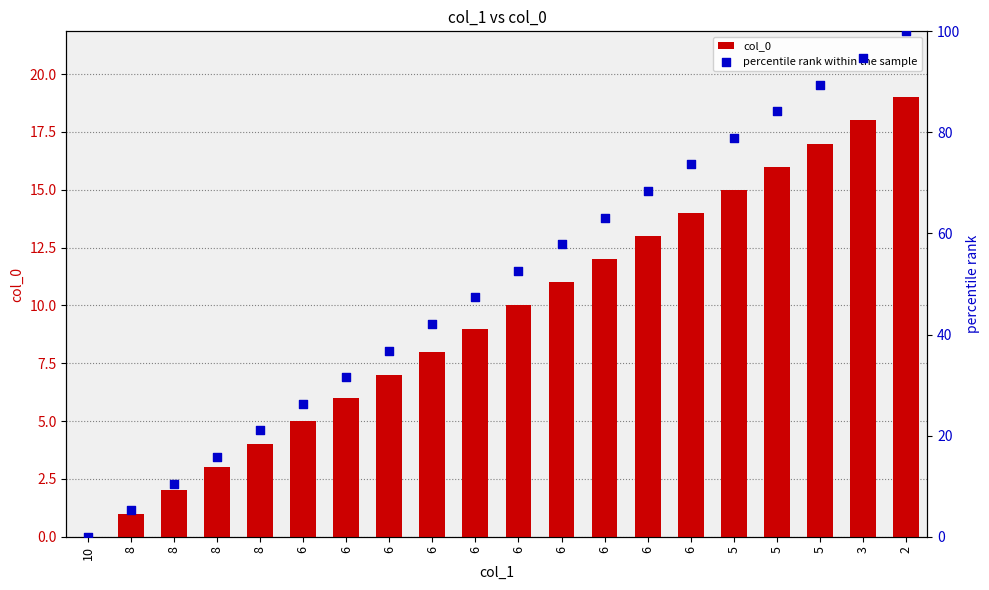

What is the total value across all series at 8?

6.3